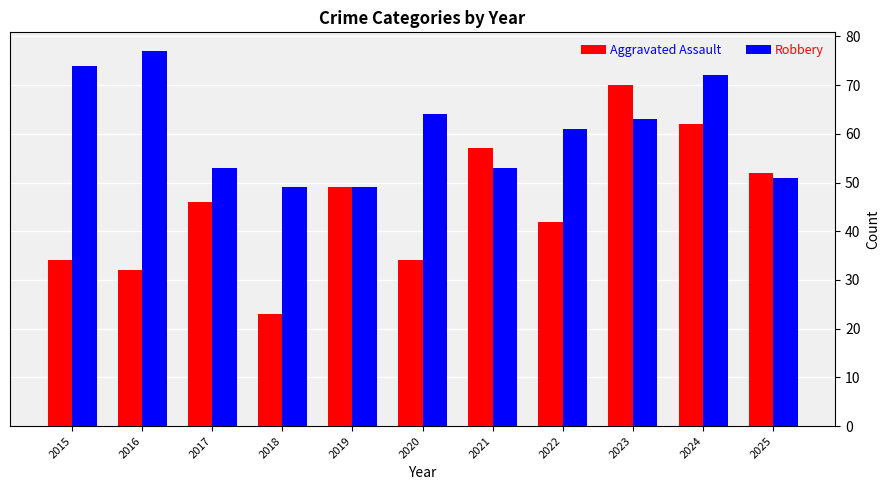

Count the number of data series in this chart.

2